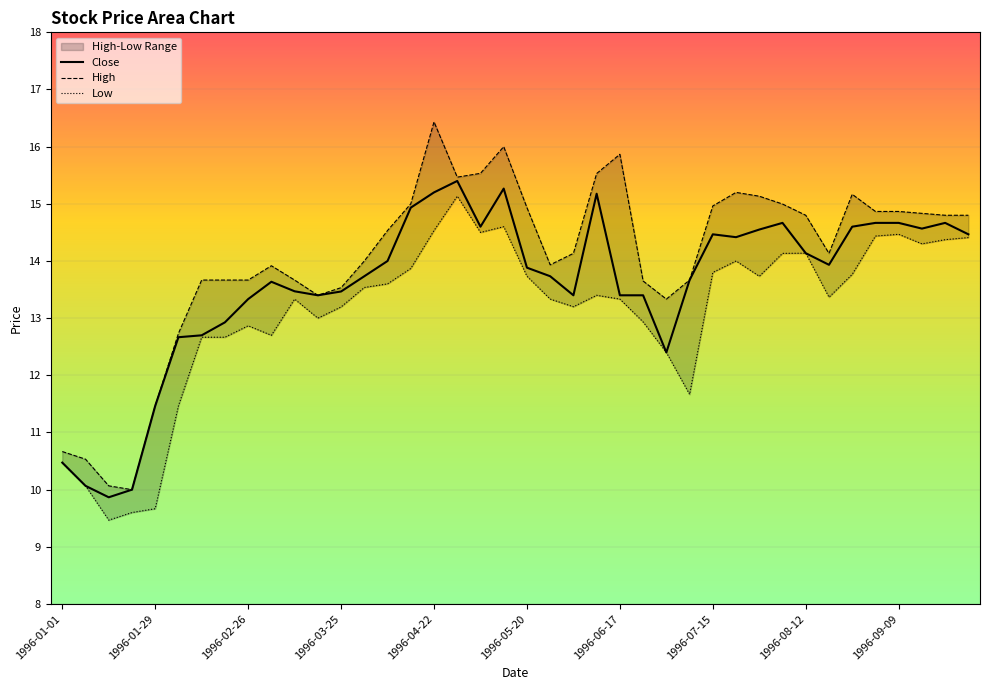

What is the greatest value displayed?

16.4